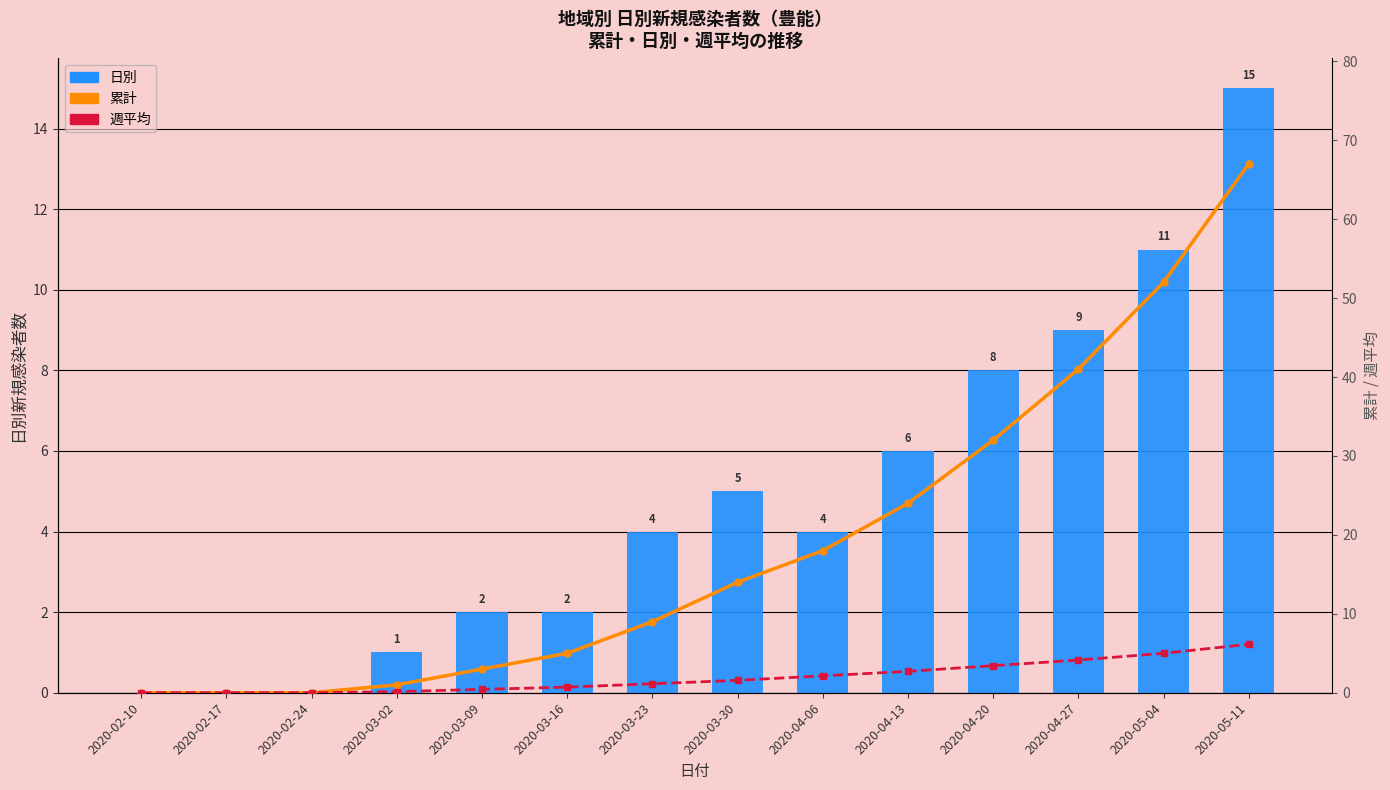

What is the difference between the maximum and minimum values in the 日別 series?

15.0